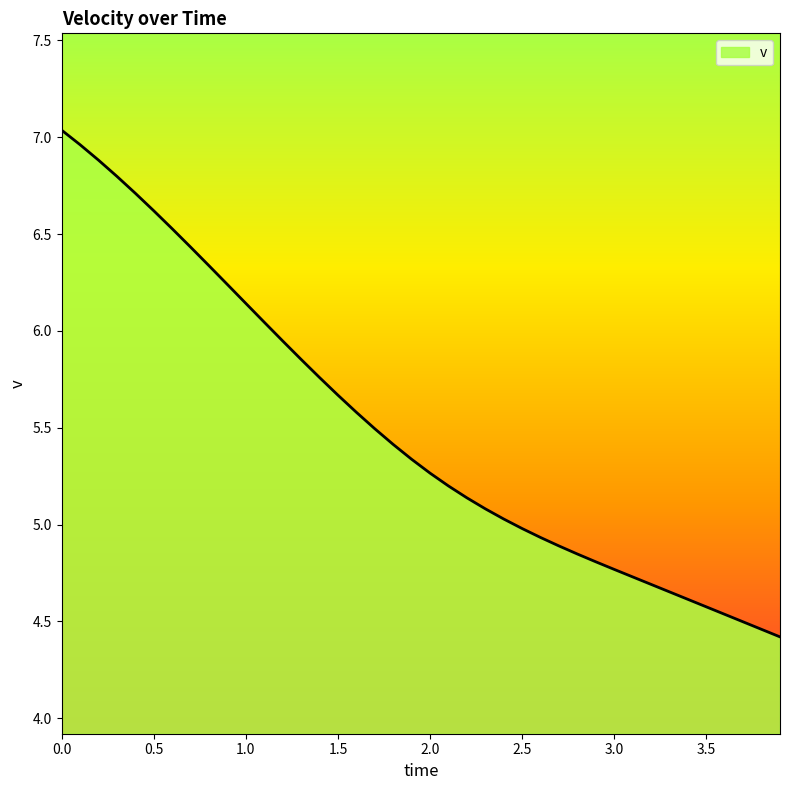

What is the smallest value displayed?

4.4